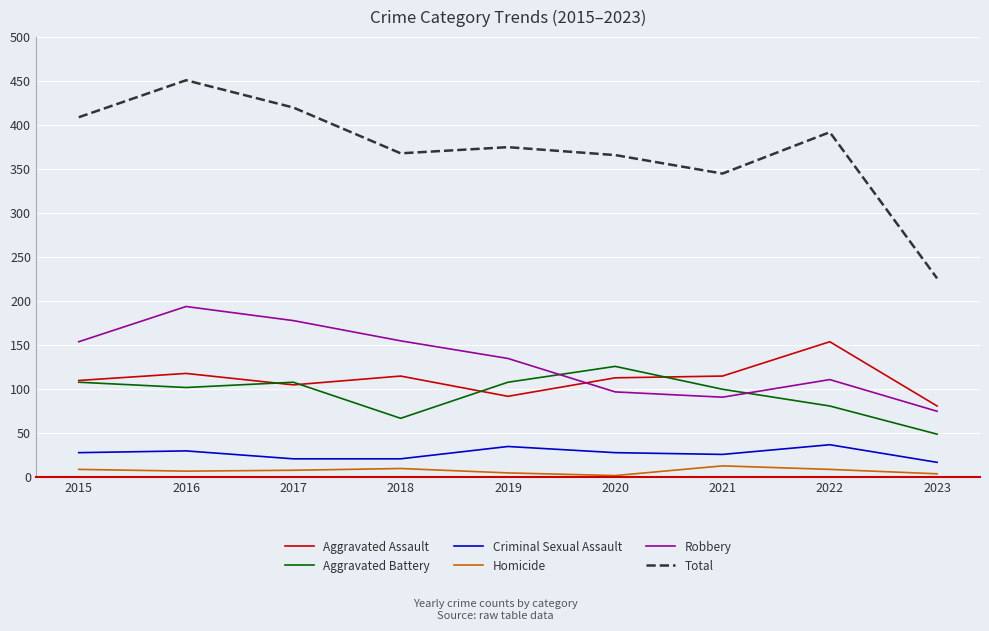

Rank the series by their maximum value, from highest to lowest.

Total, Robbery, Aggravated Assault, Aggravated Battery, Criminal Sexual Assault, Homicide